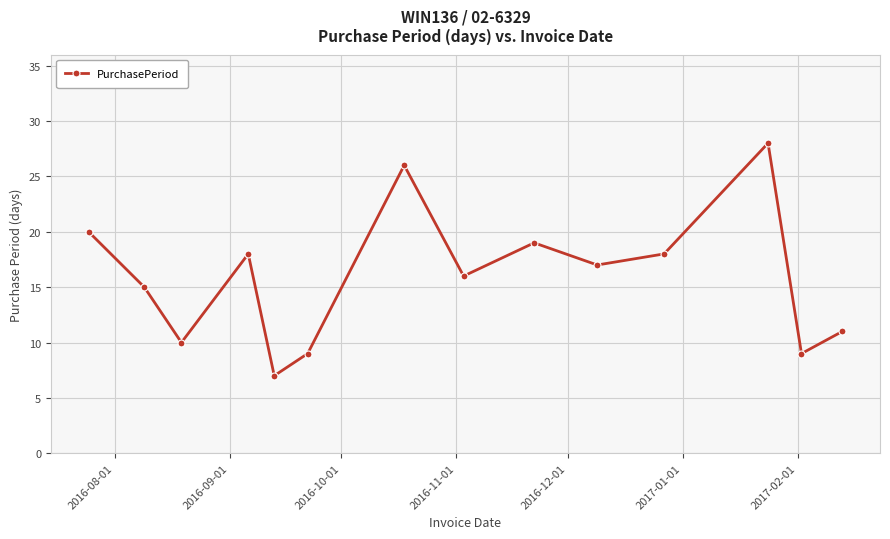

How many distinct data groups are displayed?

1